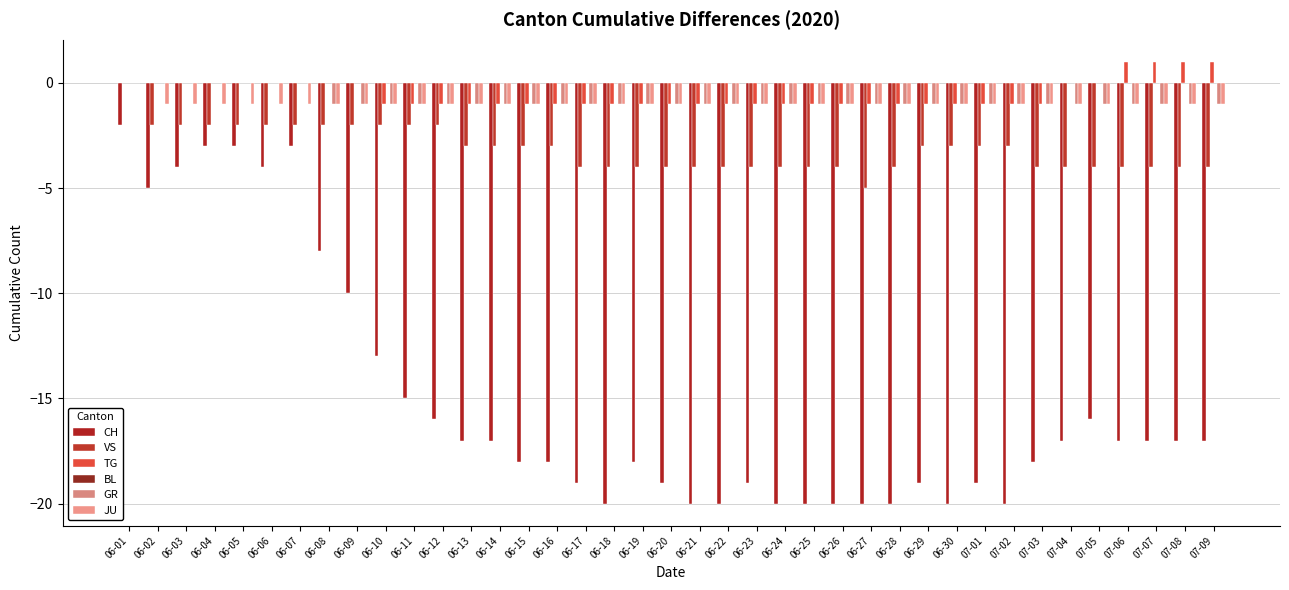

Which series has the largest range (max minus min)?

CH